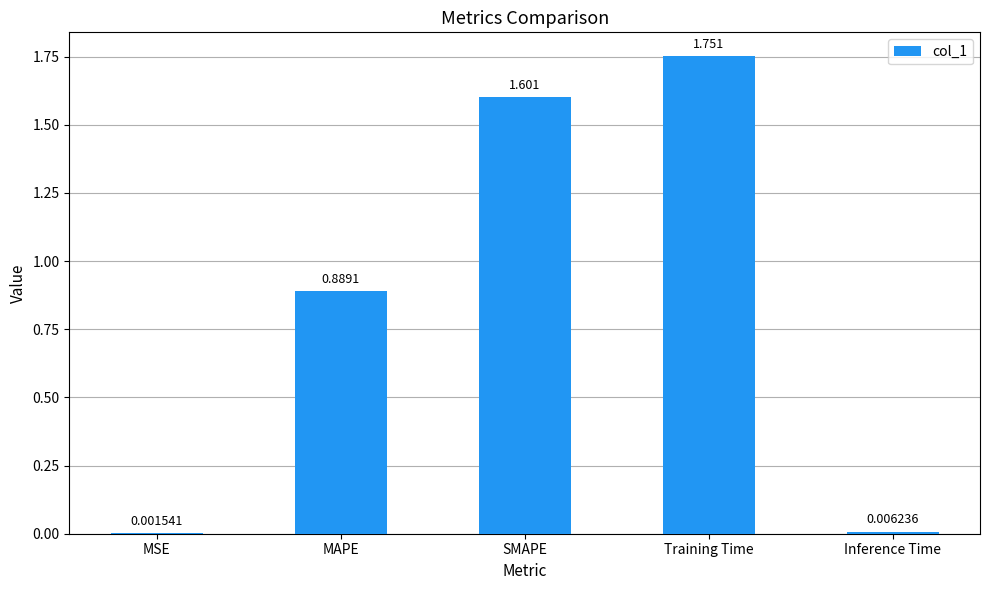

At which label is the value closest to 0?

MSE